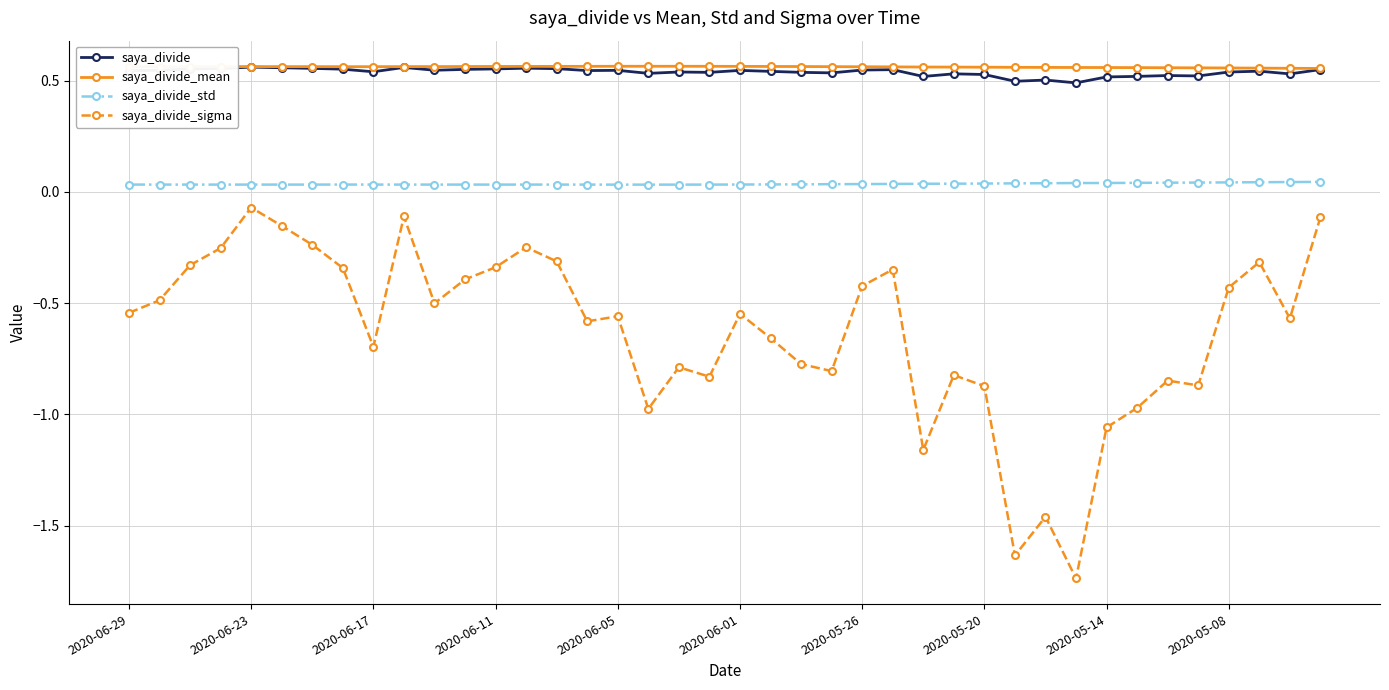

Which series has the largest range (max minus min)?

saya_divide_sigma